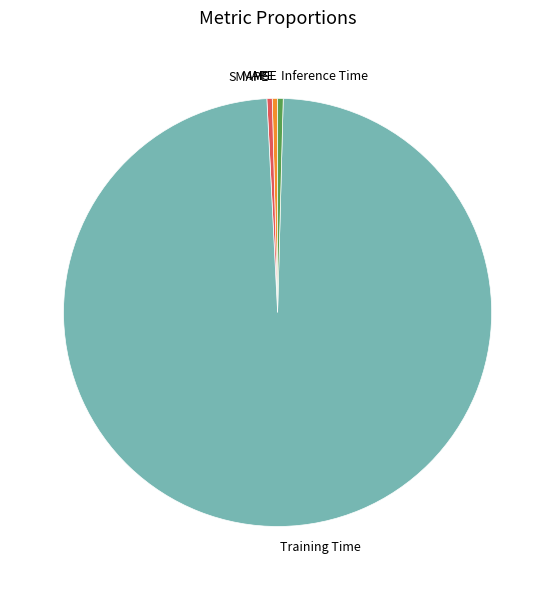

Is there any slice that represents more than half of the pie?

Yes